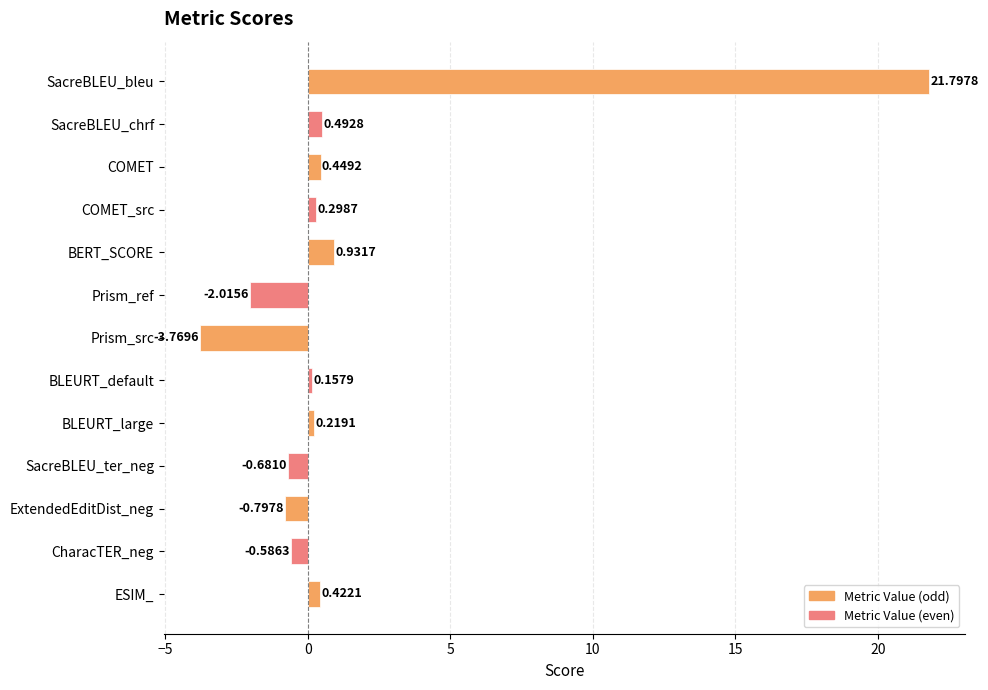

Where is the data nearest to the value 9?

BERT_SCORE